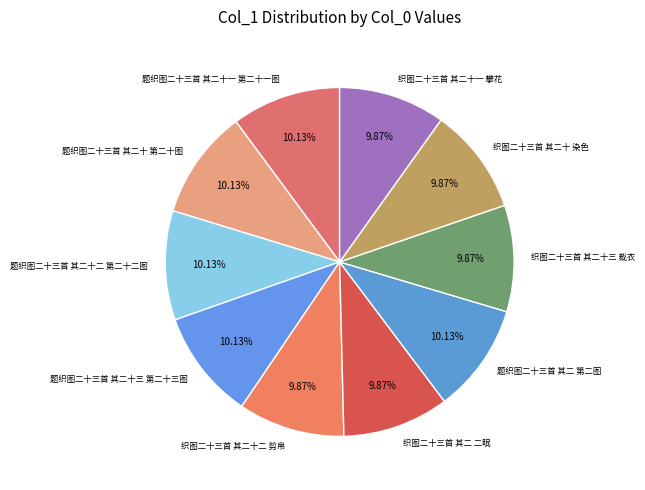

Is there a majority slice in this chart?

No